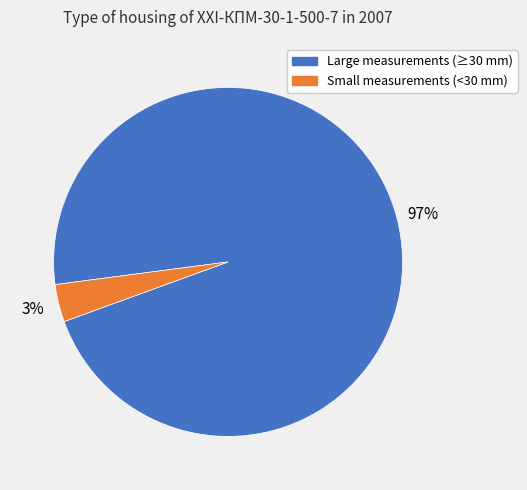

To the nearest percent, what percentage of the pie is Small measurements (<30 mm)?

3%